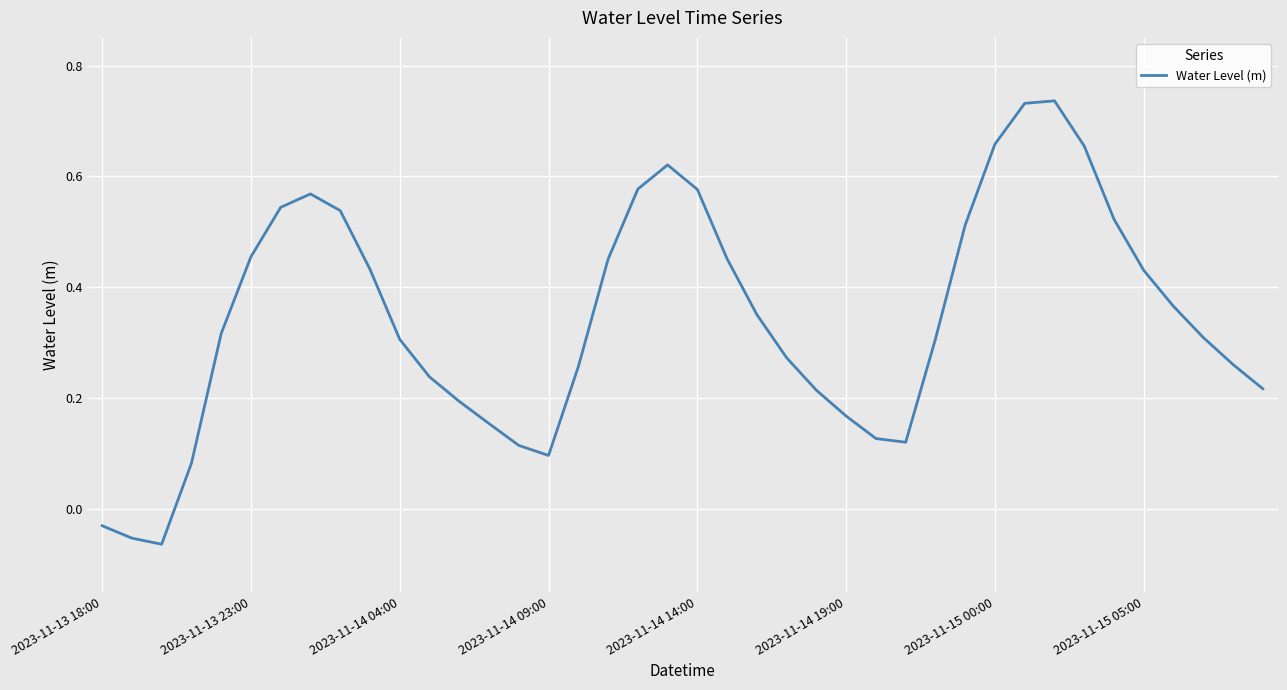

What is the difference between the maximum and minimum values?

0.8